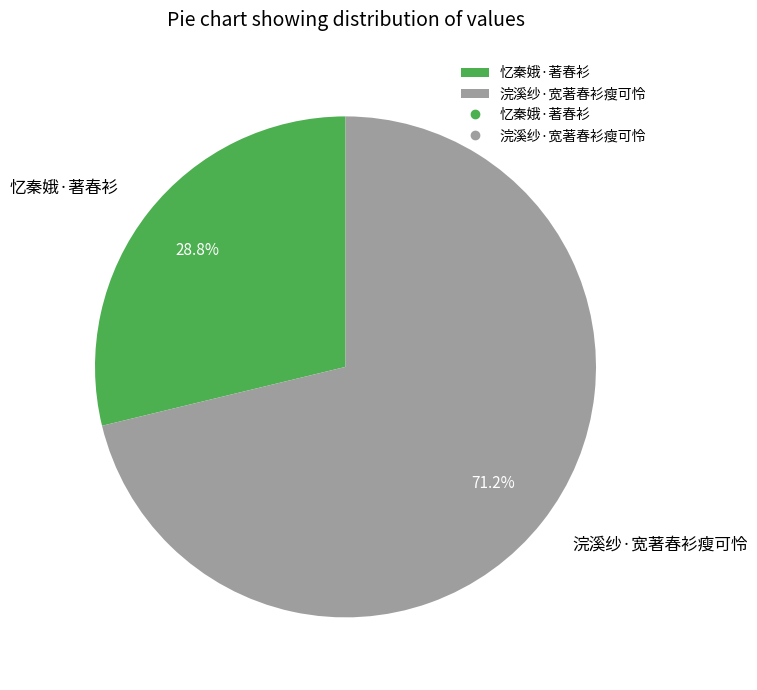

To the nearest percent, what is the combined percentage of 忆秦娥·著春衫 and 浣溪纱·宽著春衫瘦可怜?

100%